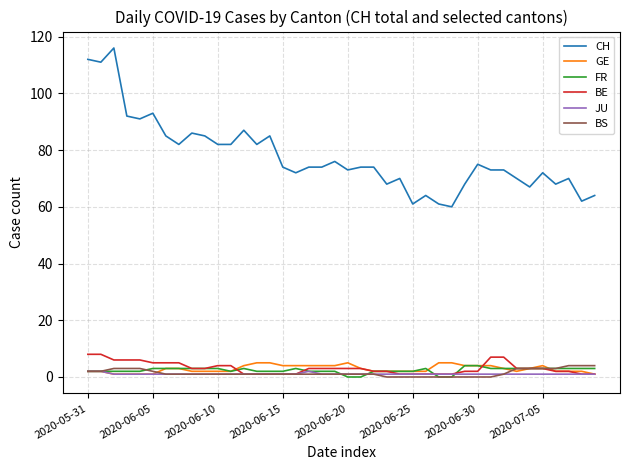

What is the maximum value for BS?

4